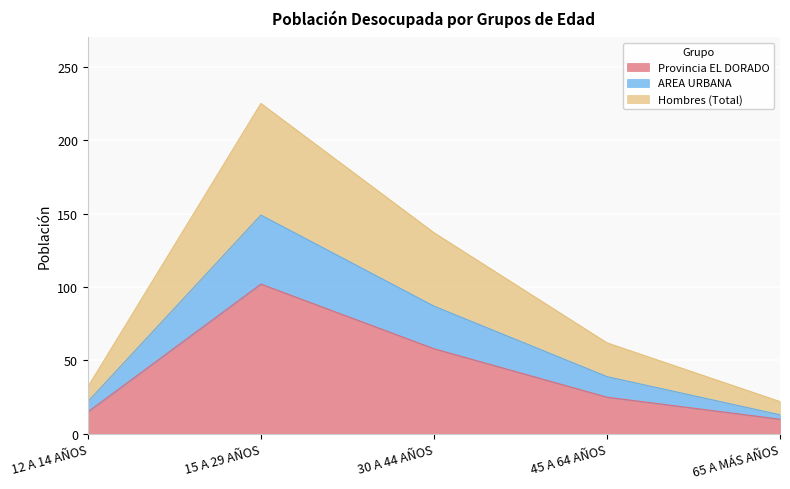

How many values in the Hombres (Total) series exceed 39?

2